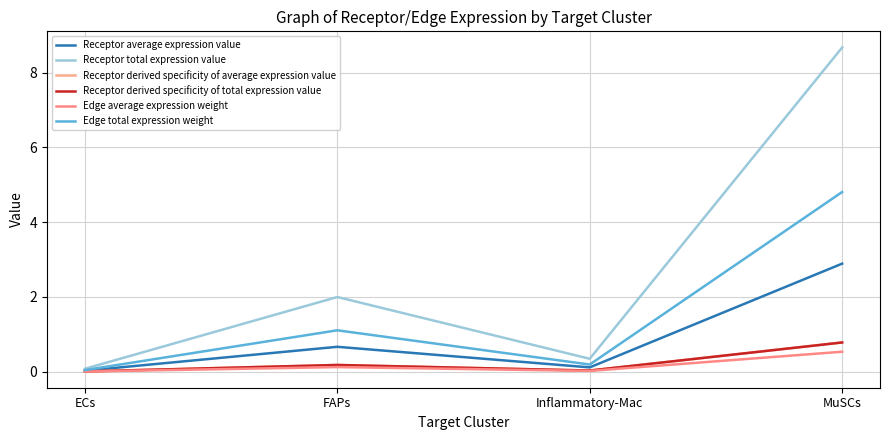

Where is the first local minimum for Receptor average expression value?

Inflammatory-Mac